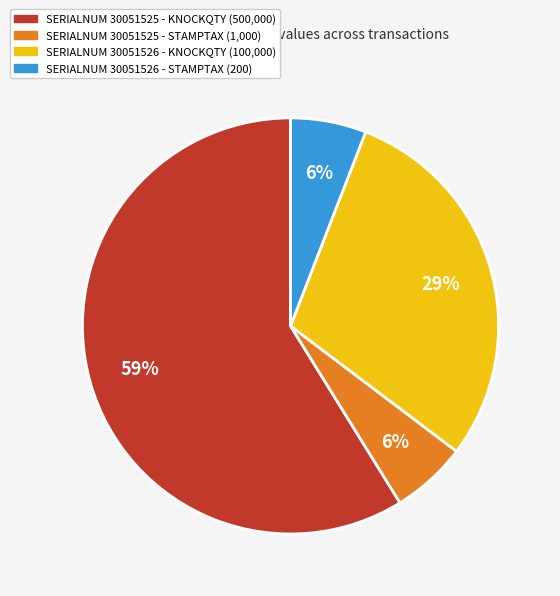

Does any single category account for the majority?

Yes